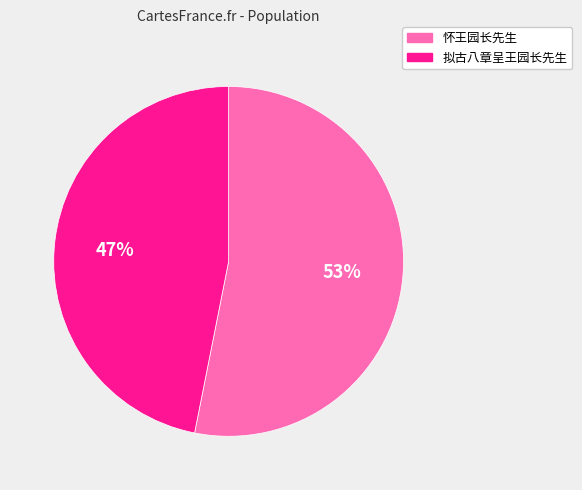

Combined, do 怀王园长先生 and 拟古八章呈王园长先生 account for over 50%?

Yes